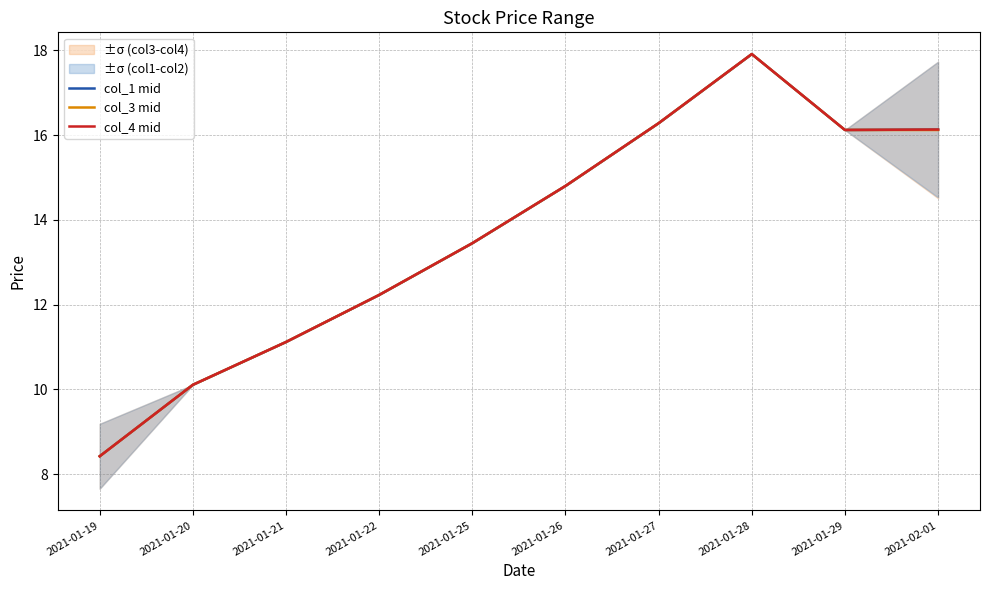

True or false: col_4 mid and col_3 mid cross at least once.

False